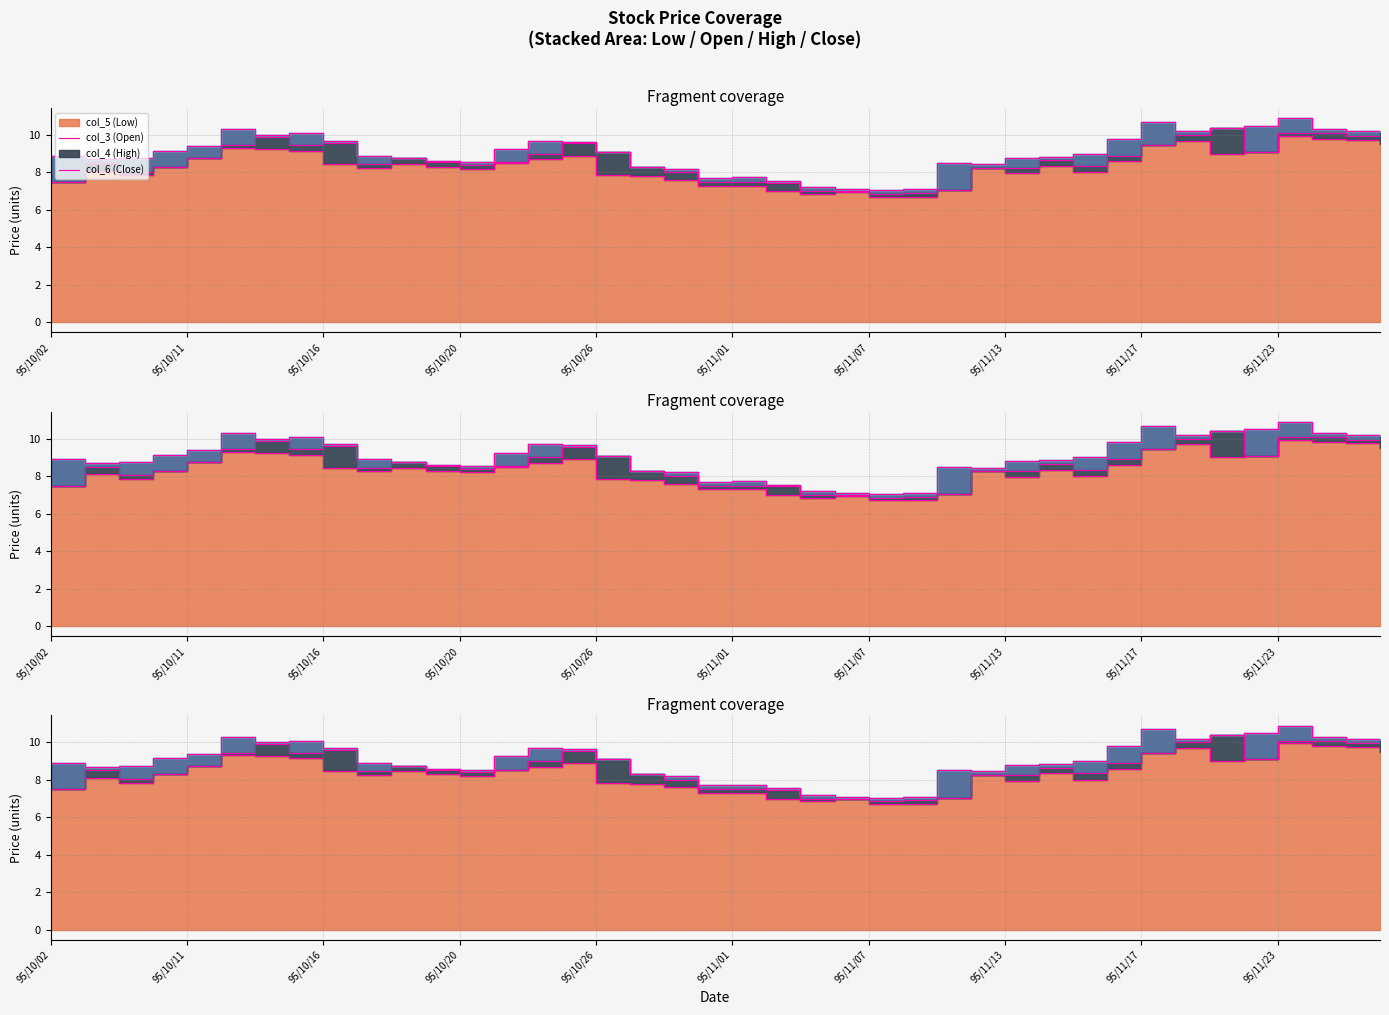

Which category has the highest value across all series?

95/11/23